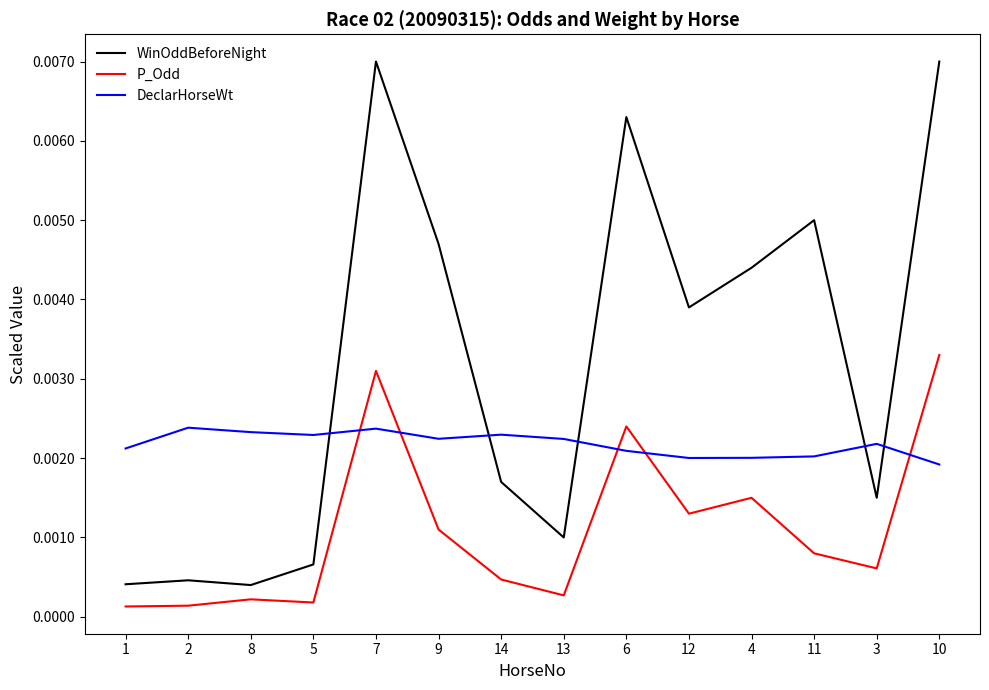

Where do DeclarHorseWt and WinOddBeforeNight first cross each other?

5 and 7